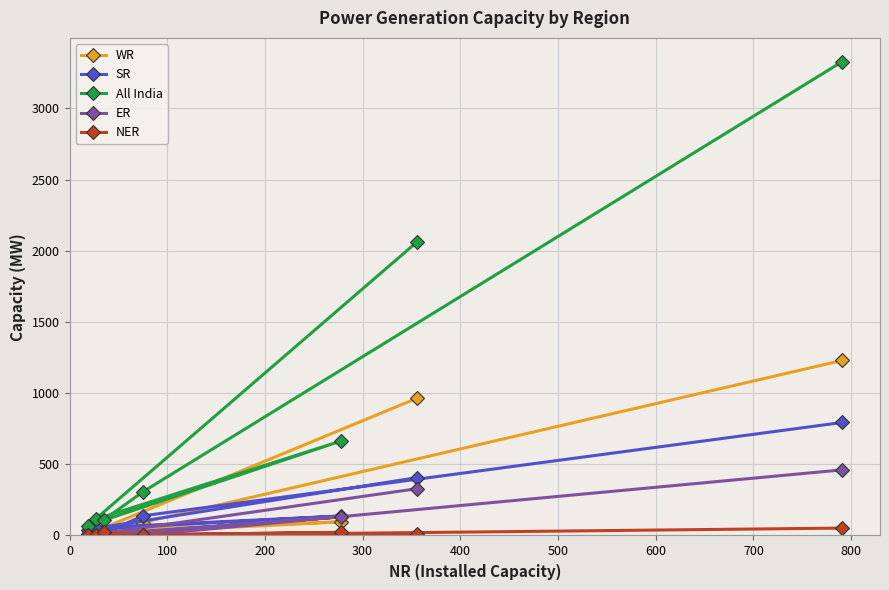

True or false: All India and NER cross at least once.

False